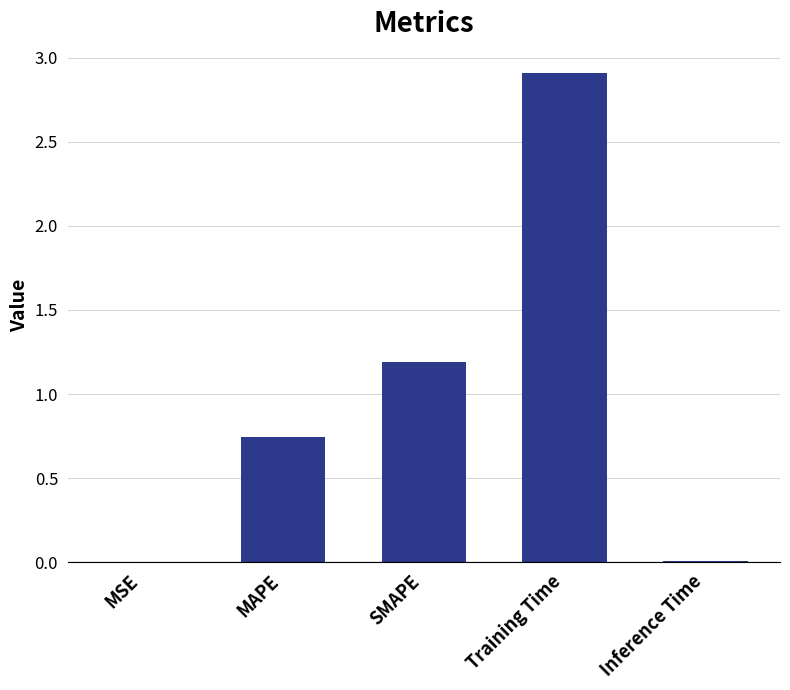

What is the sum of the values at Training Time and SMAPE?

4.1